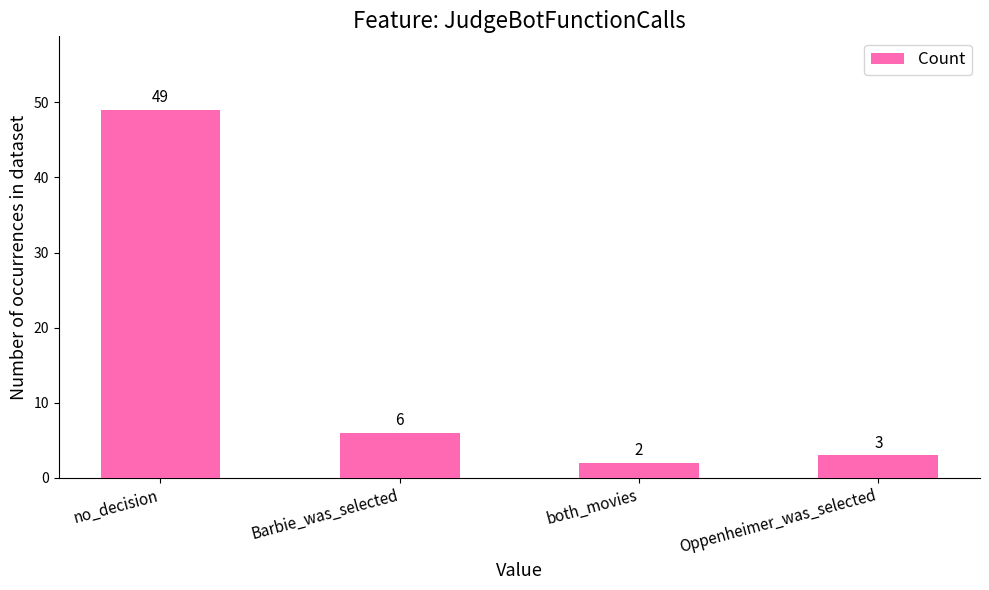

Are the bars horizontal?

No